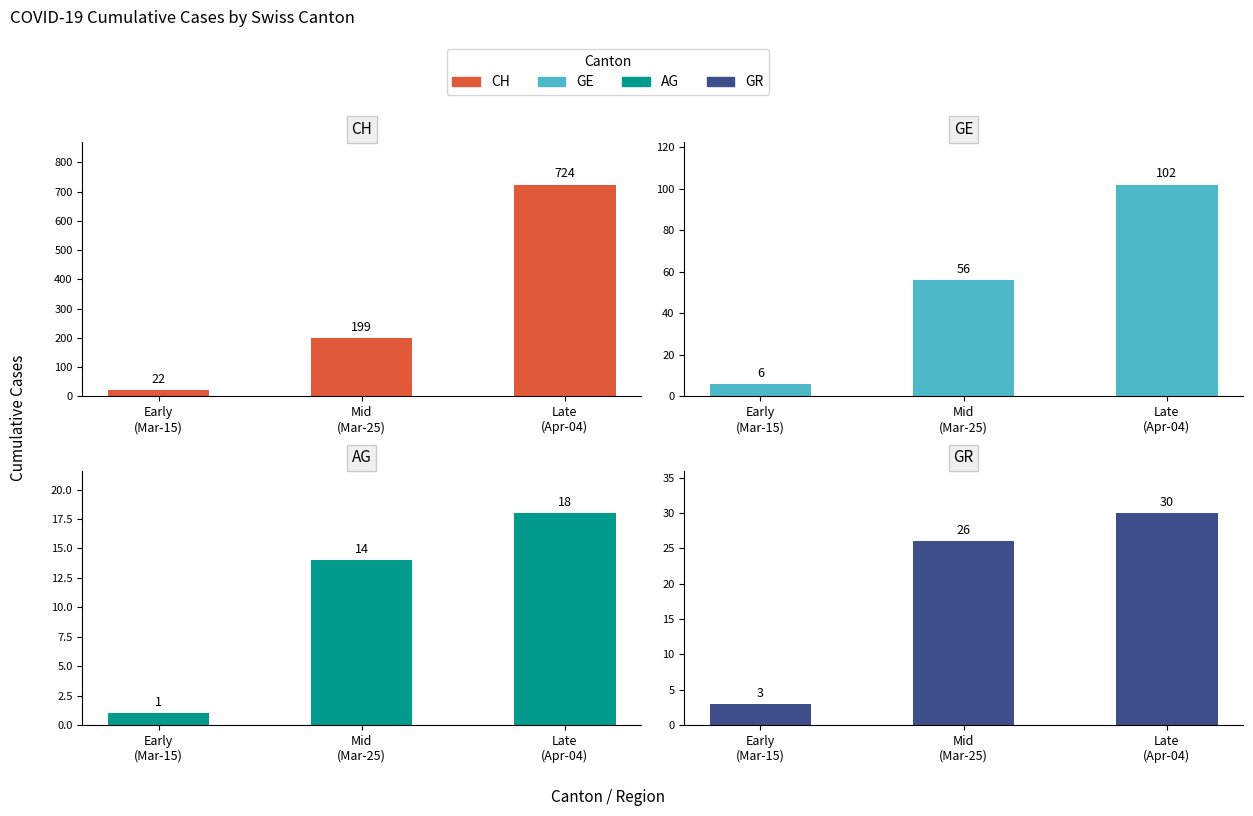

What is the highest value of the CH series?

724